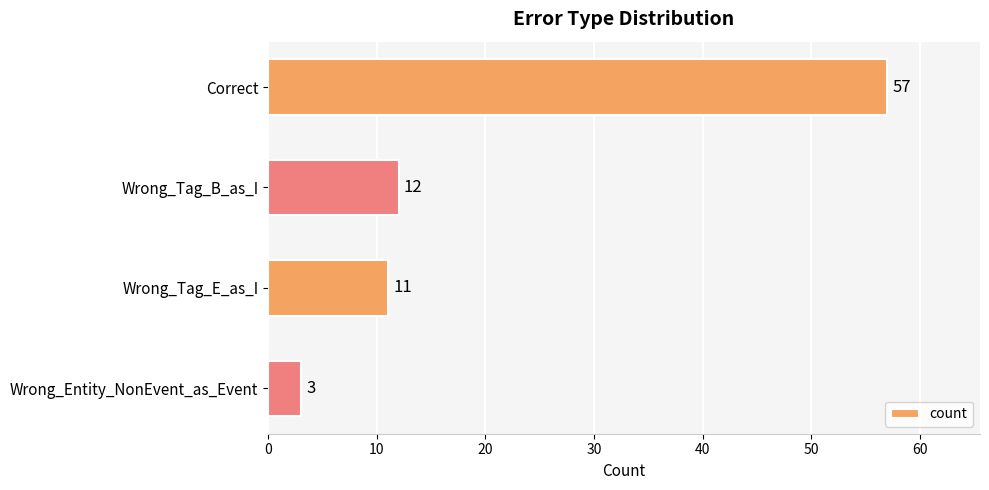

Between Wrong_Tag_B_as_I and Correct, which is larger?

Correct